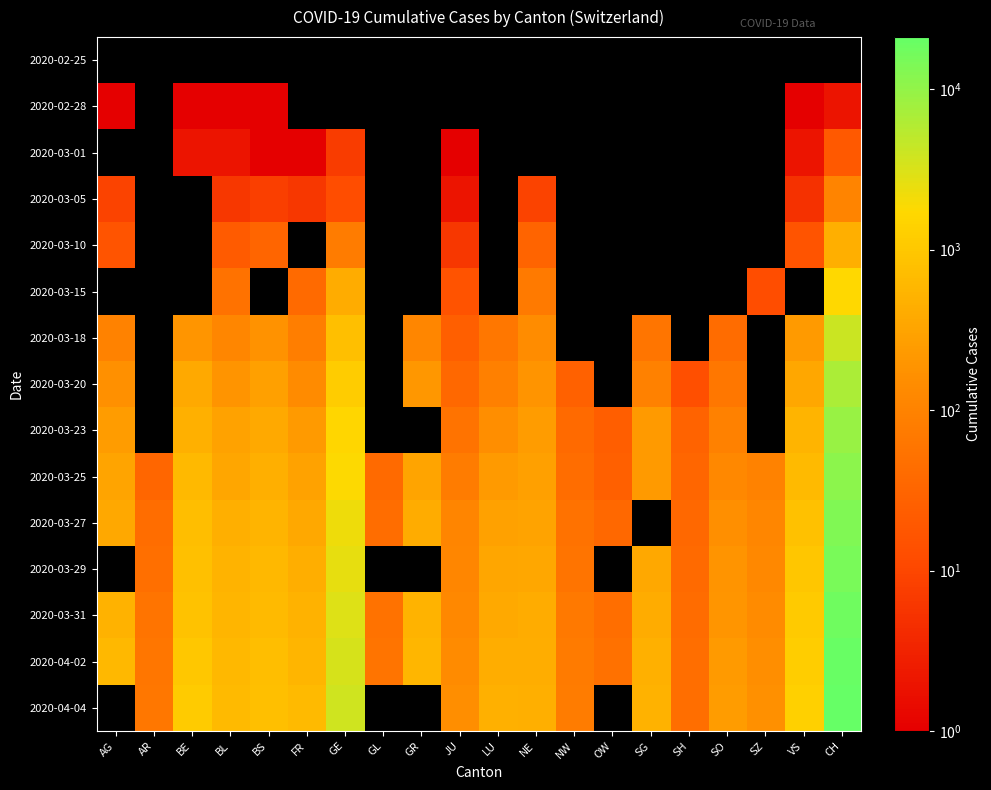

At which category does the chart reach its minimum across all series?

AG